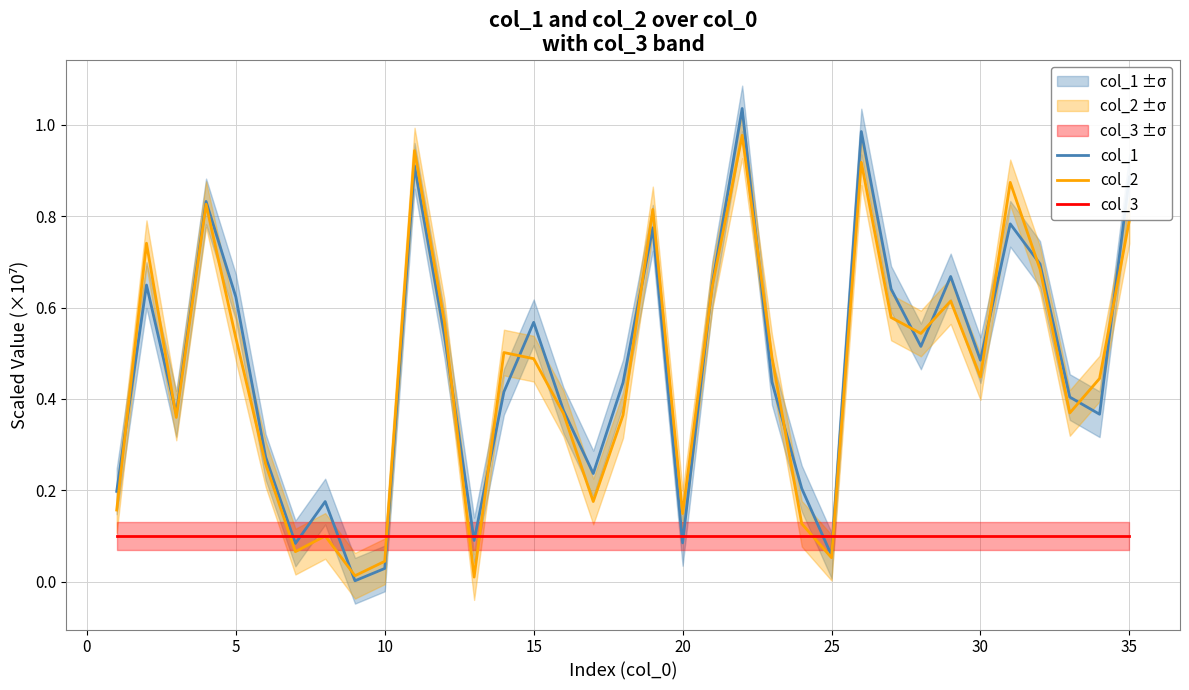

What is the highest value of the col_2 series?

1.0